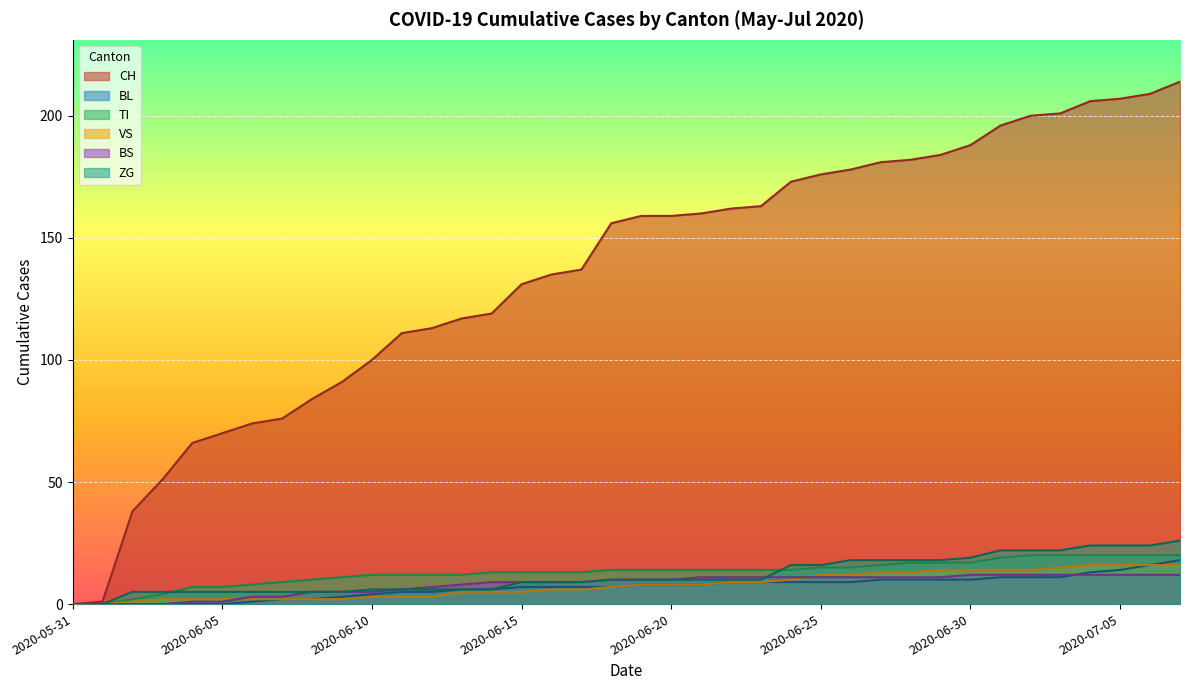

Which series has the largest range (max minus min)?

CH